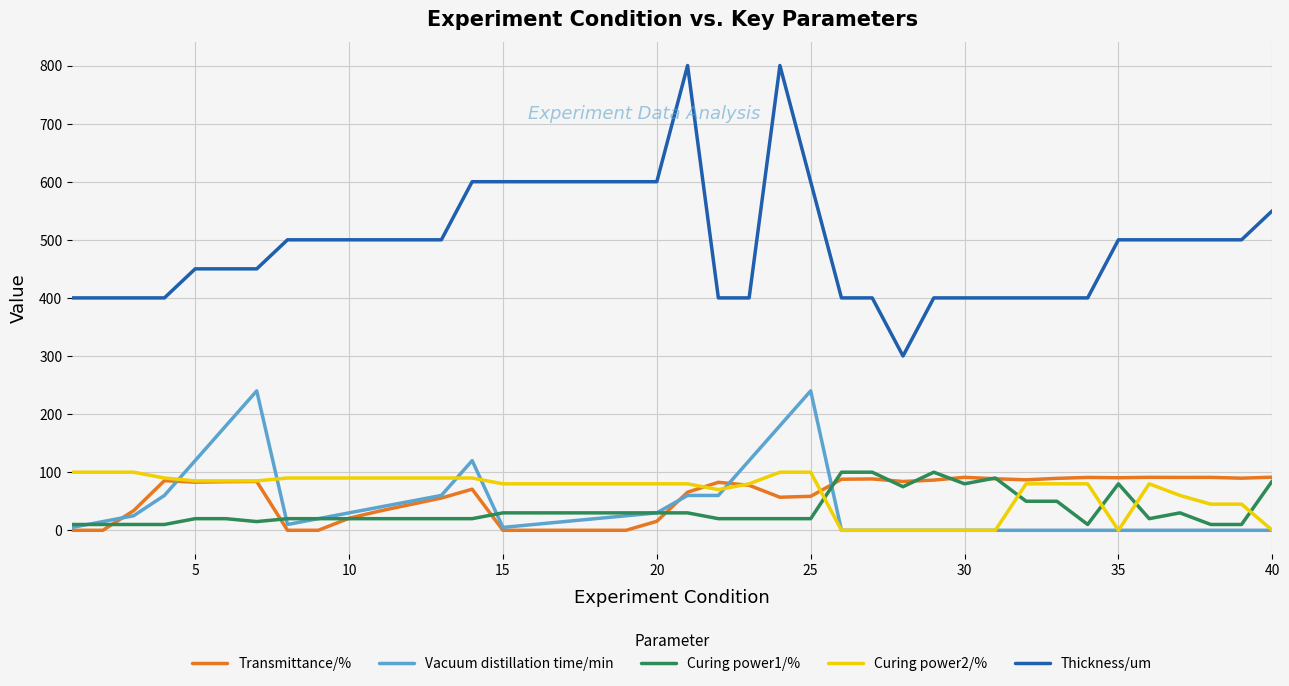

Which series has the largest total across all categories?

Thickness/um